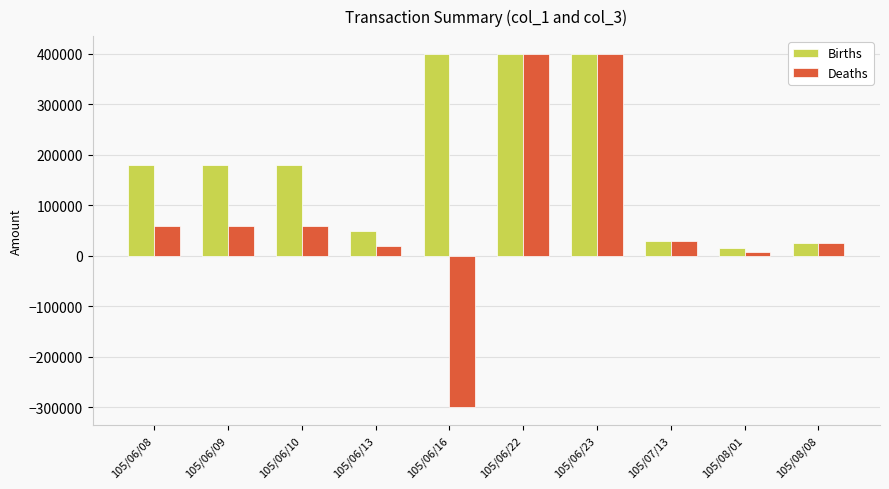

What is the value of the Births bar at the 6th from the left?

400000